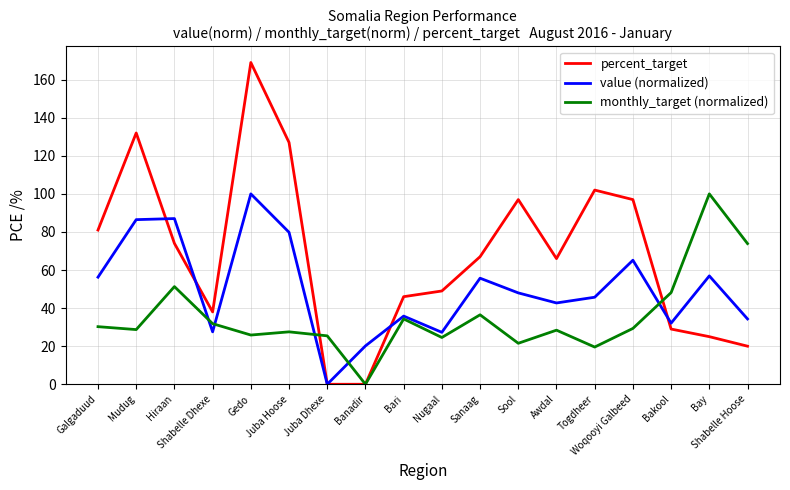

What is the difference between the highest and lowest values at Bari?

11.7